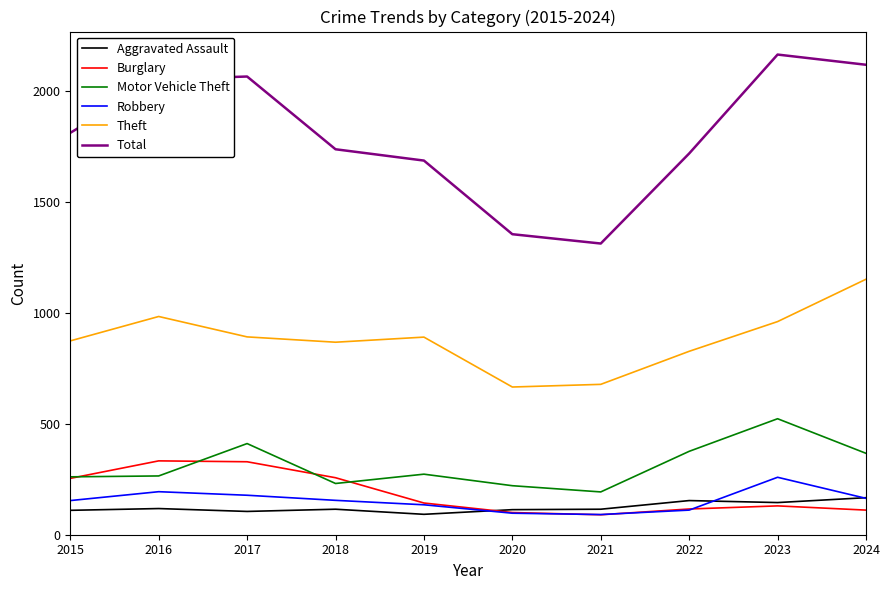

What is the spread (max minus min) of values at 2023?

2035